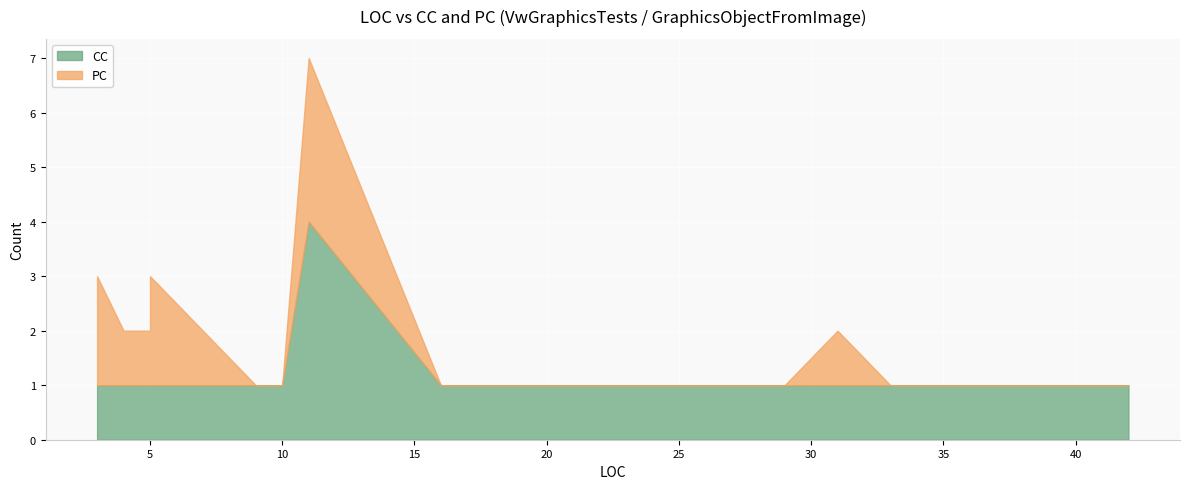

What is the difference between the highest and lowest values at 10?

1